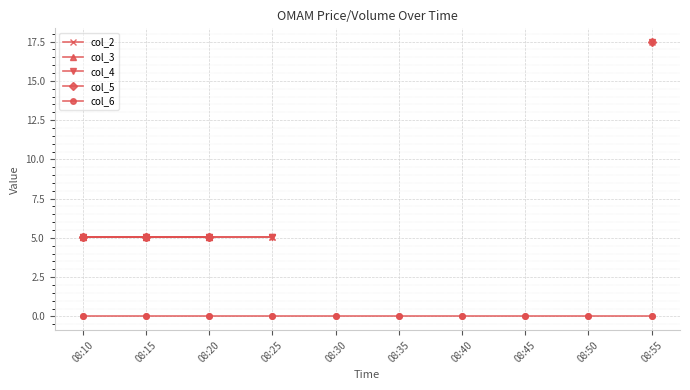

At how many categories does at least one series exceed 6?

1